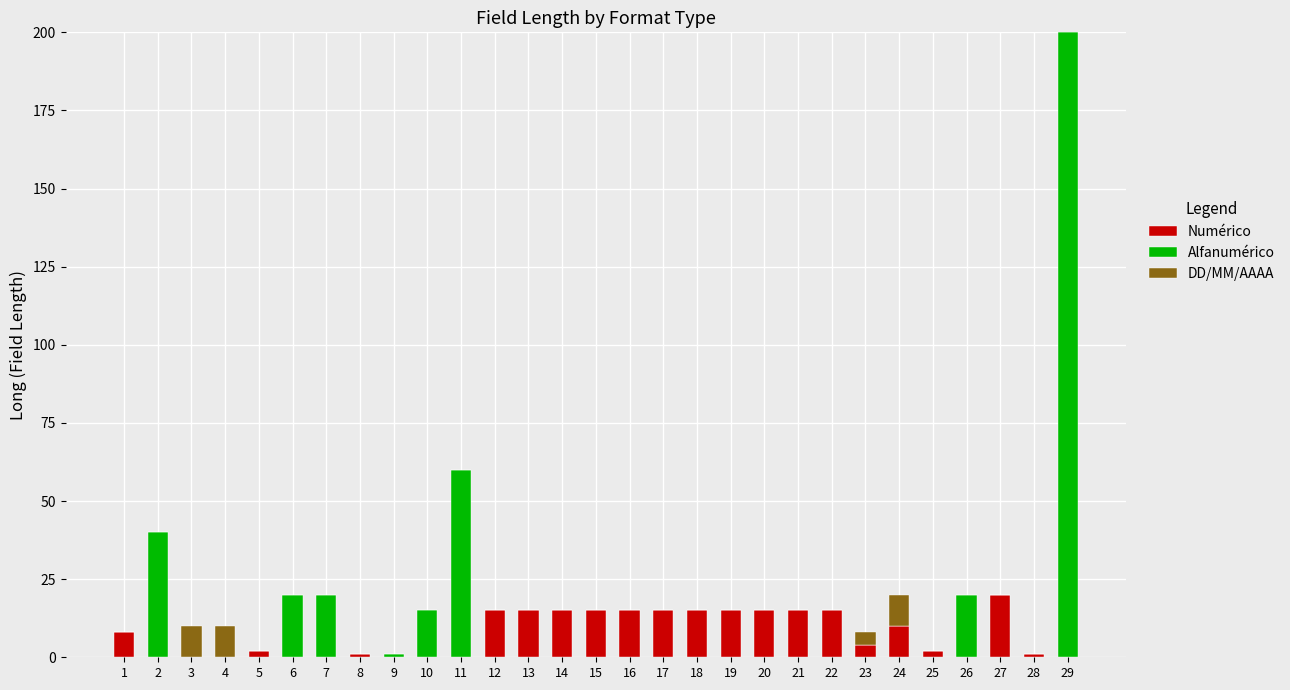

True or false: Numérico has a value of -13 at 4.

False